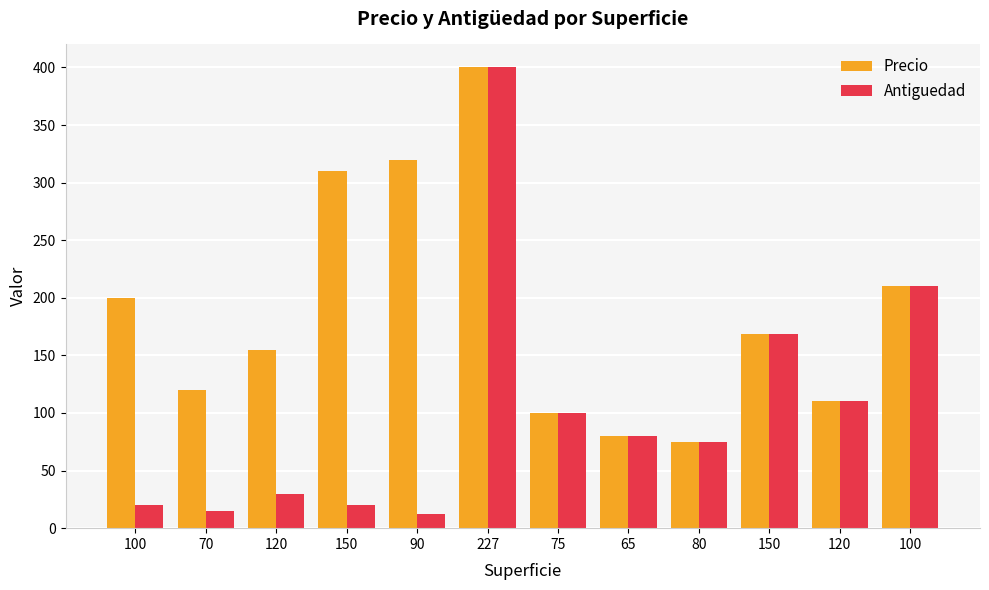

Count the number of categories in the chart.

12